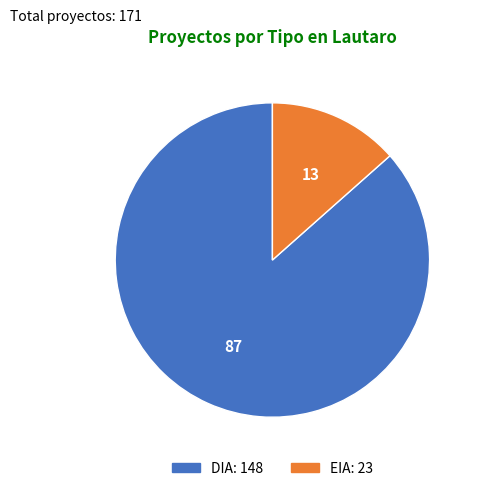

Which slice is the largest?

DIA